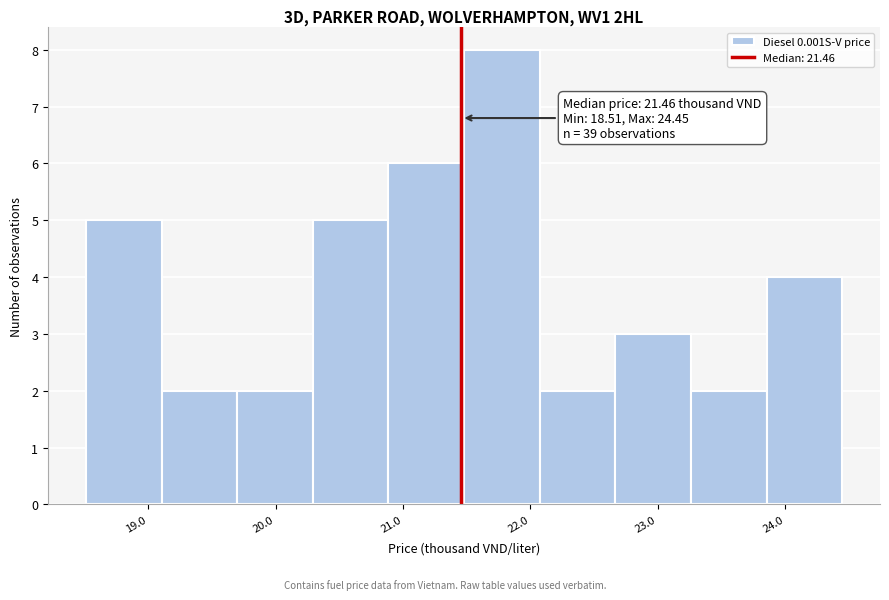

Over which range of the x-axis is the bar tallest?

21.5 to 22.1